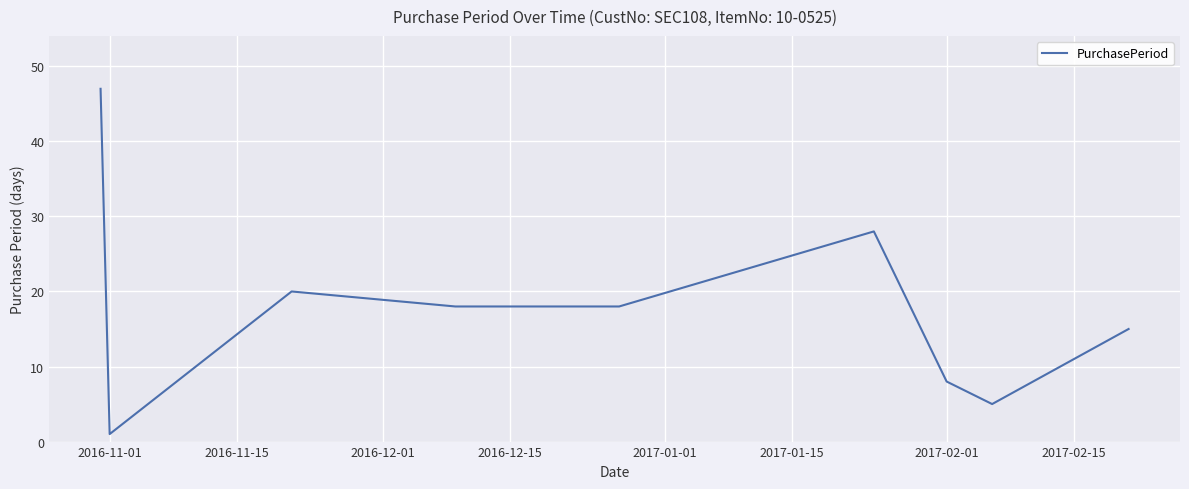

What is the difference between the maximum and minimum values?

46